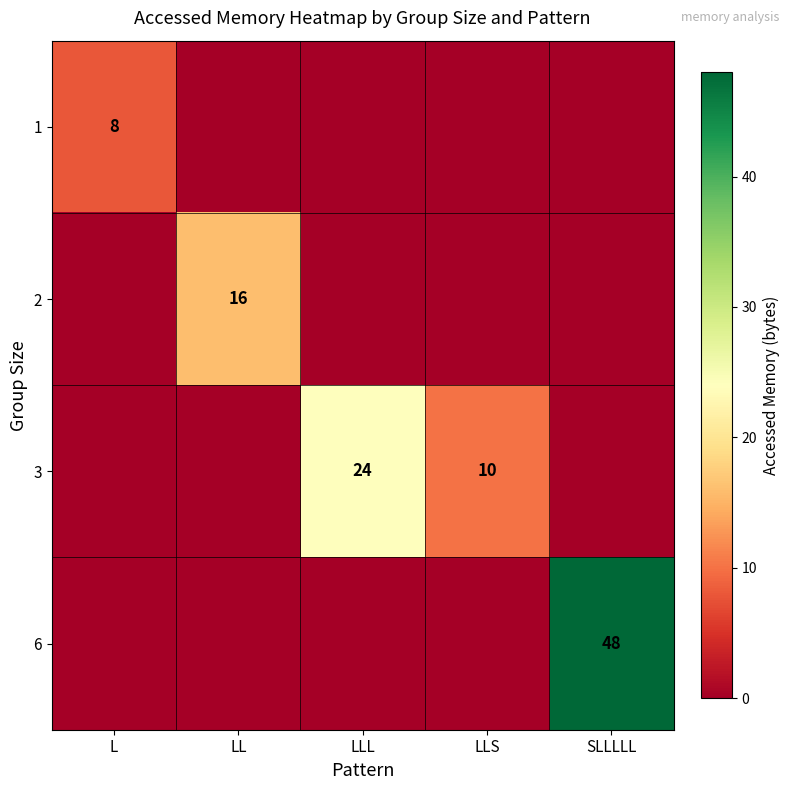

At which category is the sum across all series the highest?

SLLLLL